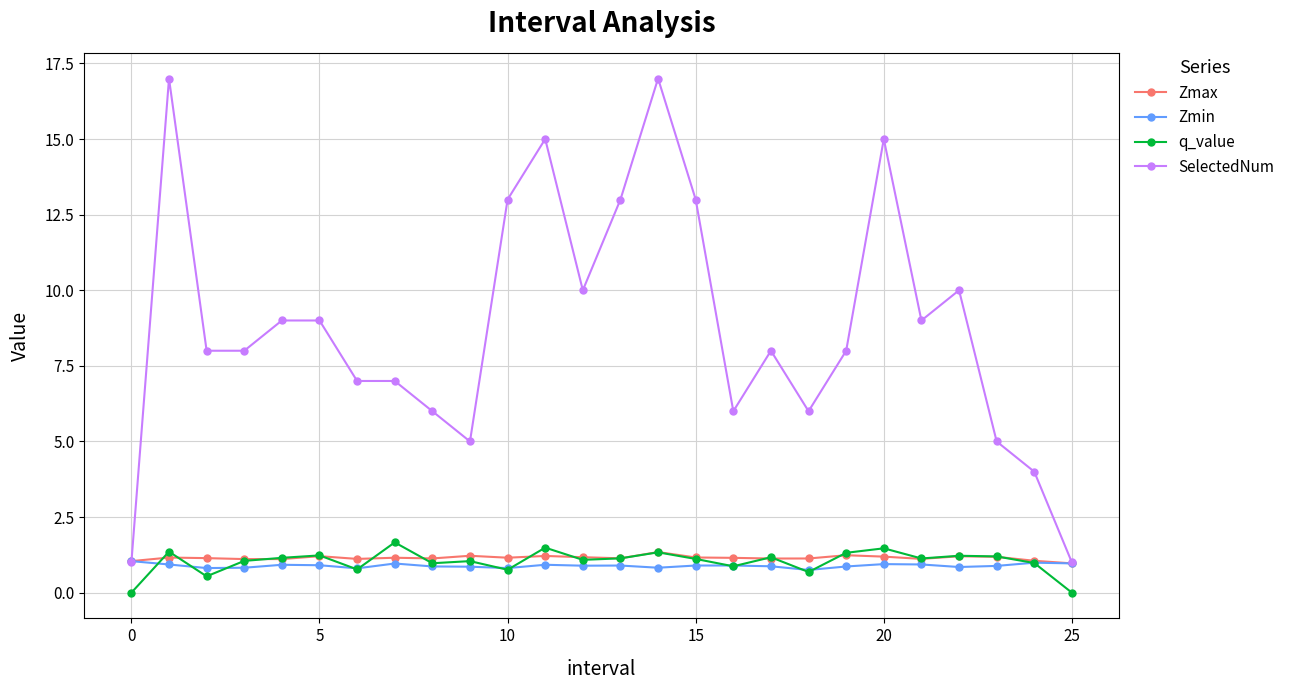

True or false: SelectedNum and q_value intersect in this chart.

False